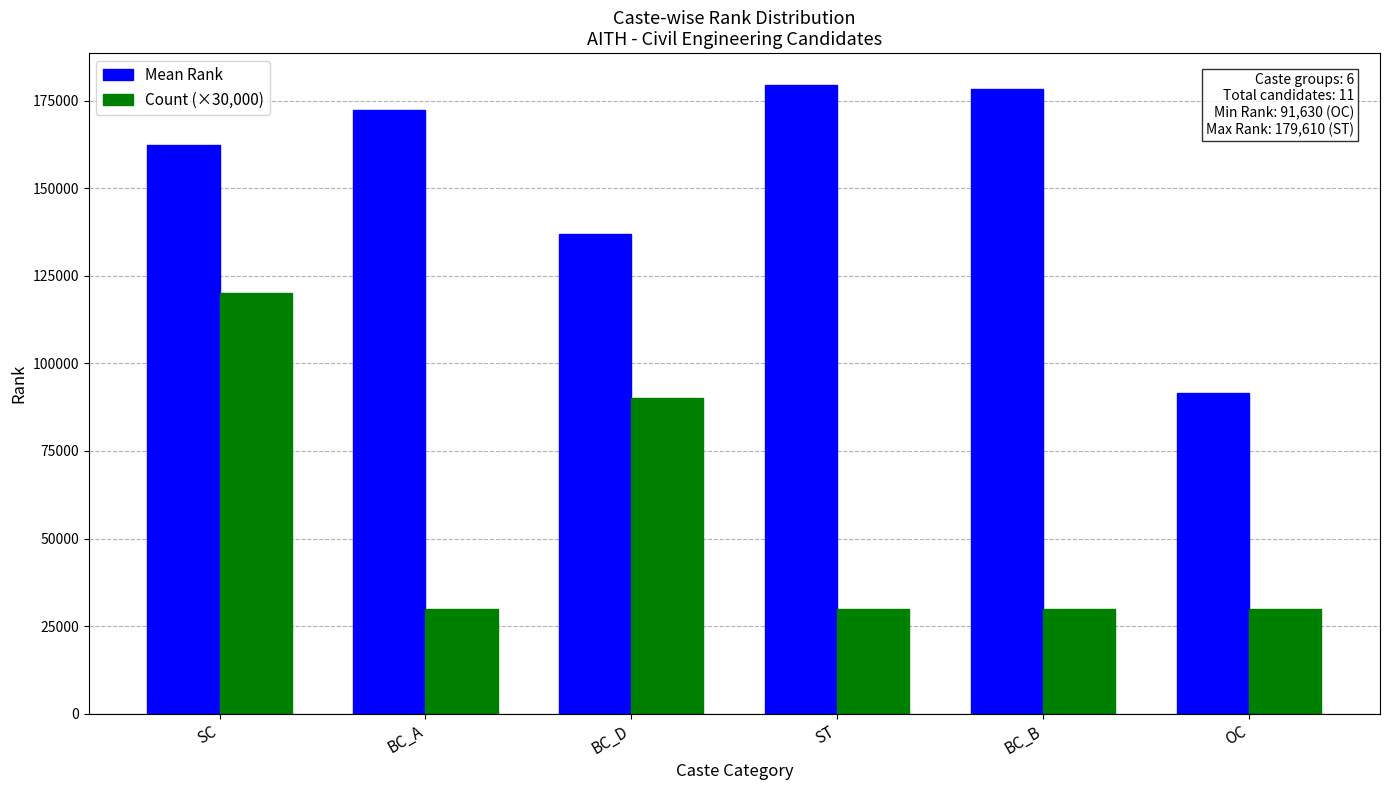

What is the minimum value shown in the chart?

30000